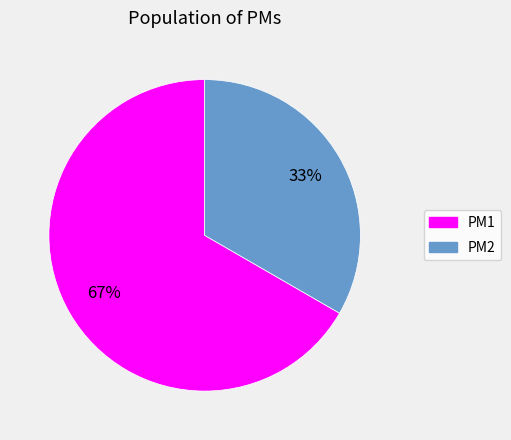

Which slice is the largest?

PM1